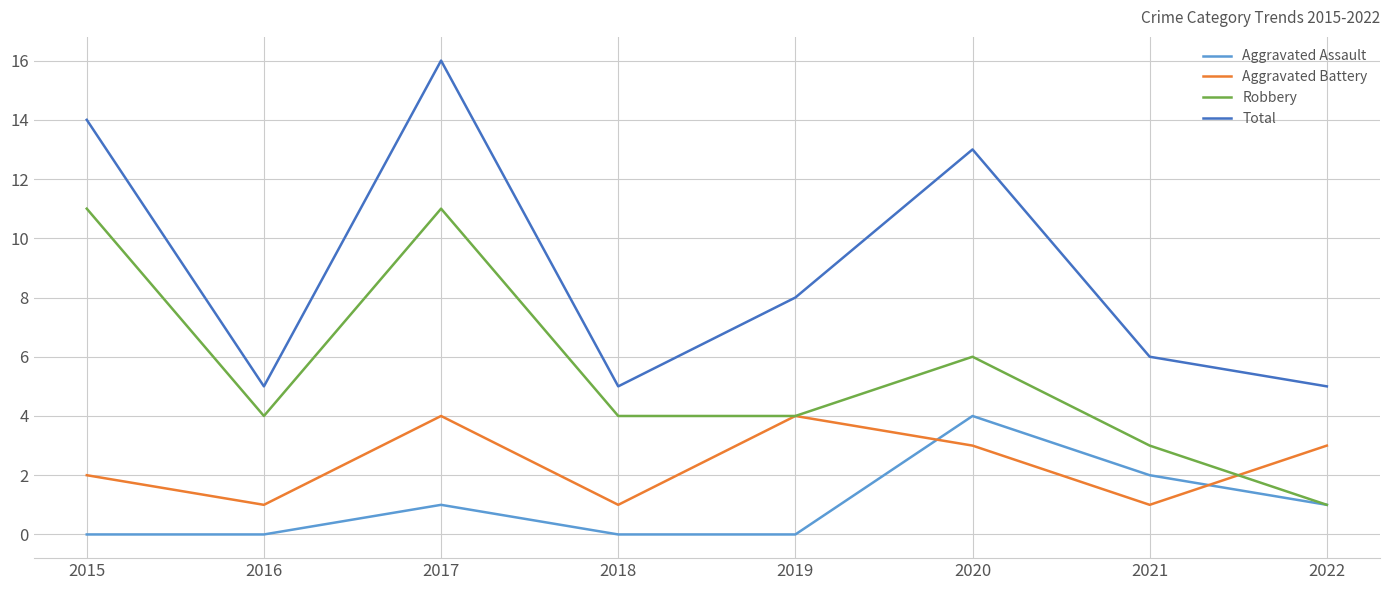

Read the Total value at 2016.

5